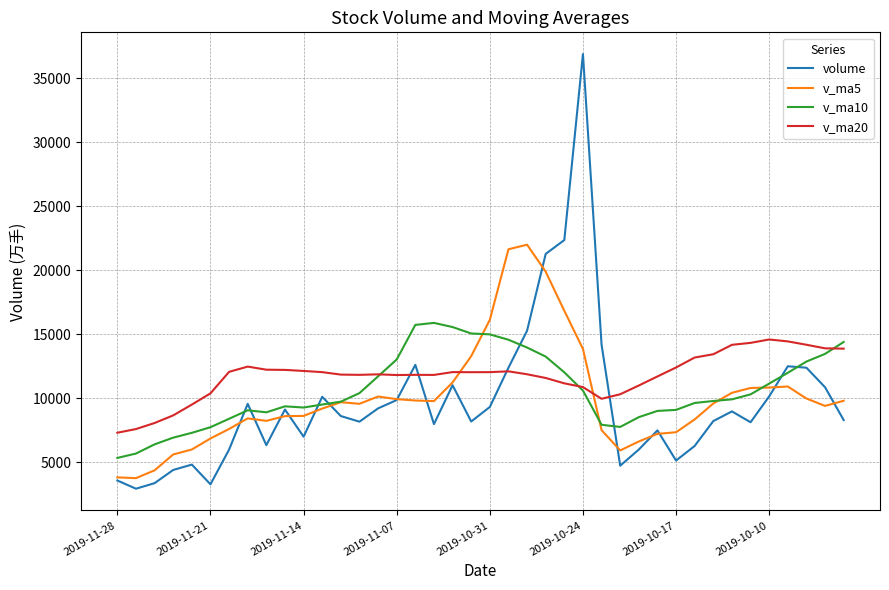

Which series has the largest range (max minus min)?

volume